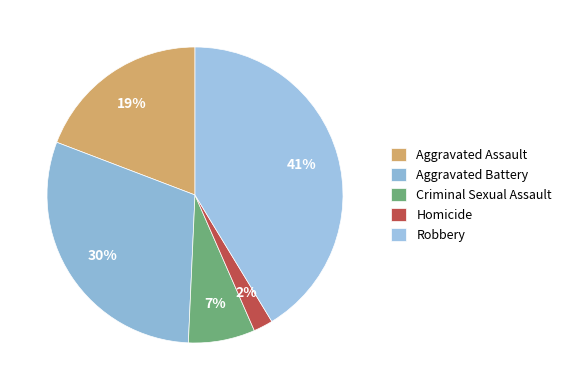

Rank the categories by value from highest to lowest.

Robbery, Aggravated Battery, Aggravated Assault, Criminal Sexual Assault, Homicide